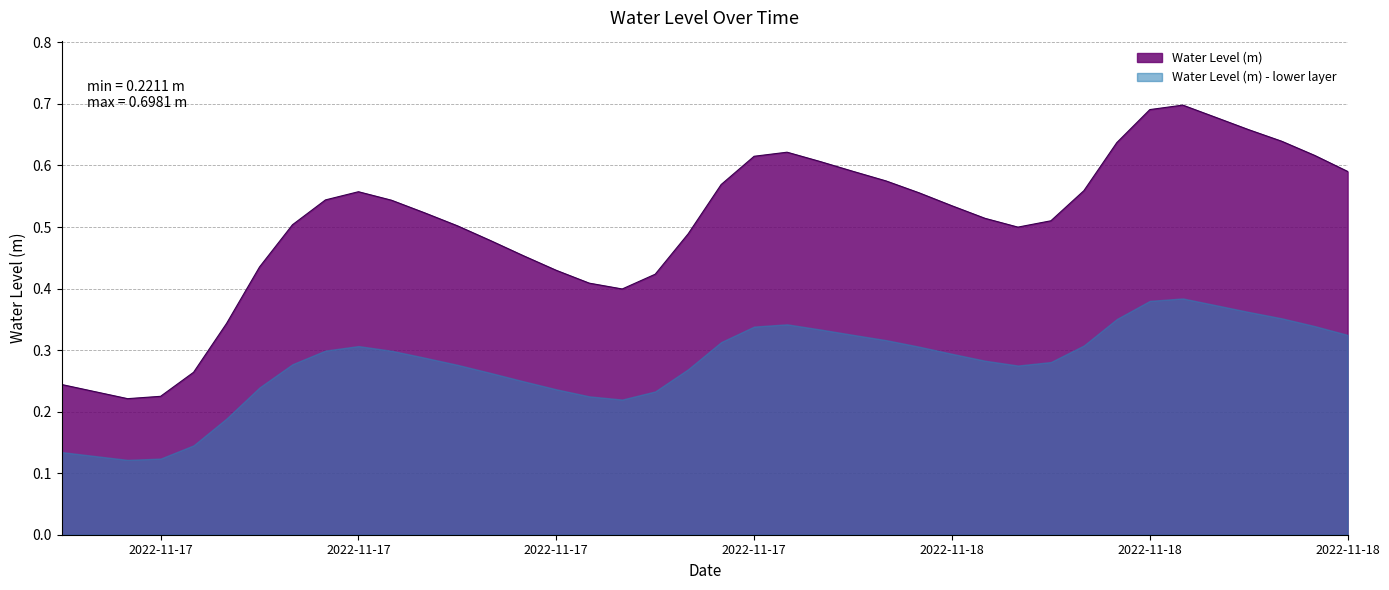

Between 2022-11-17 22:00:00 and 2022-11-18 08:00:00, which is larger?

2022-11-18 08:00:00